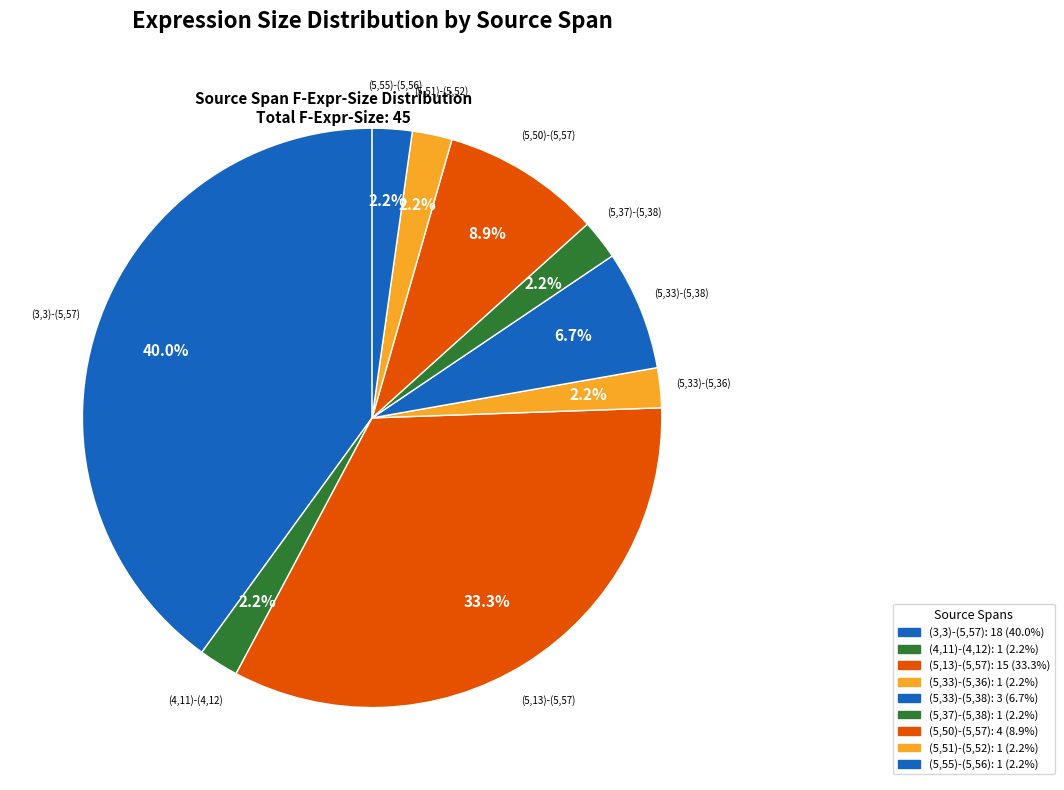

How many slices are in this pie chart?

9